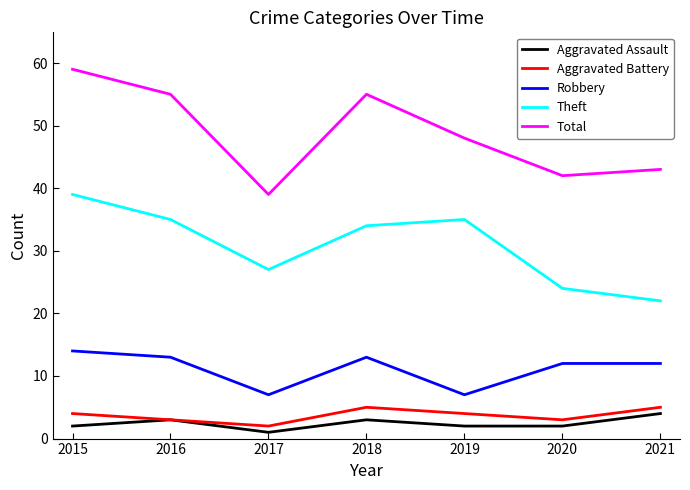

Which series has the largest range (max minus min)?

Total